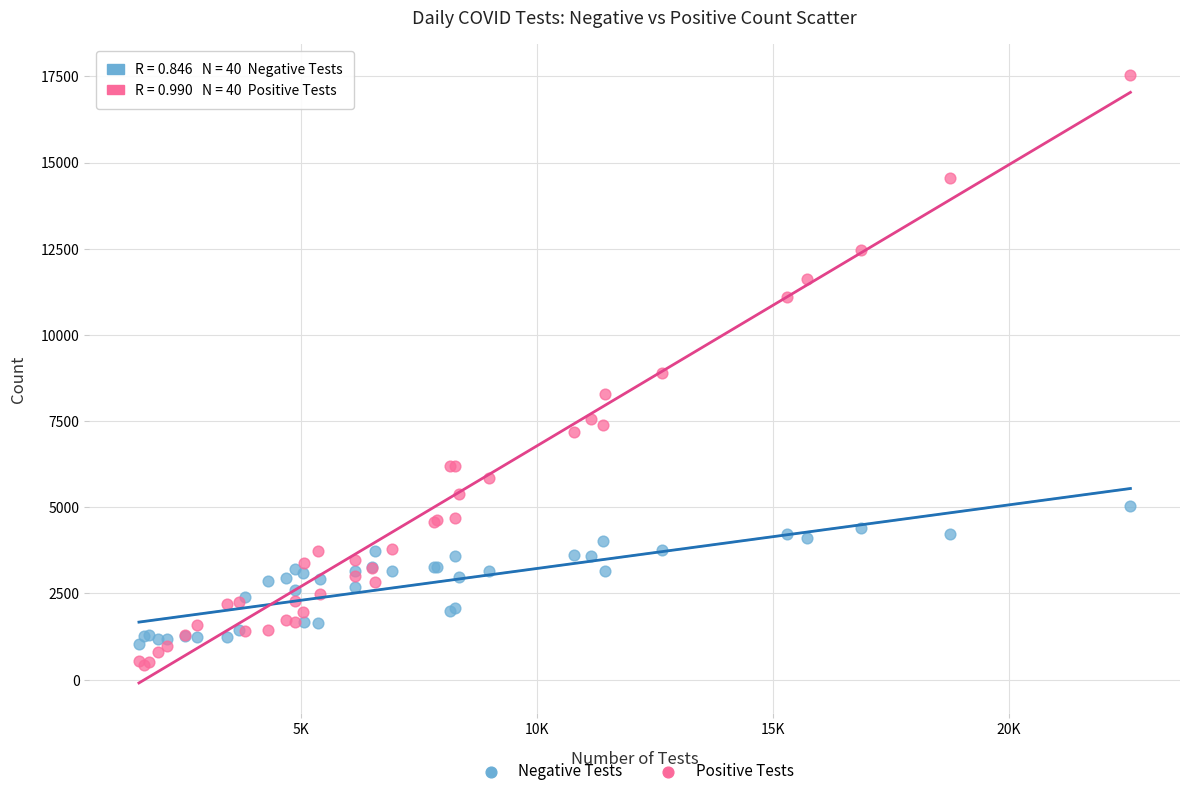

Which series reaches the maximum Y coordinate?

Positive Tests